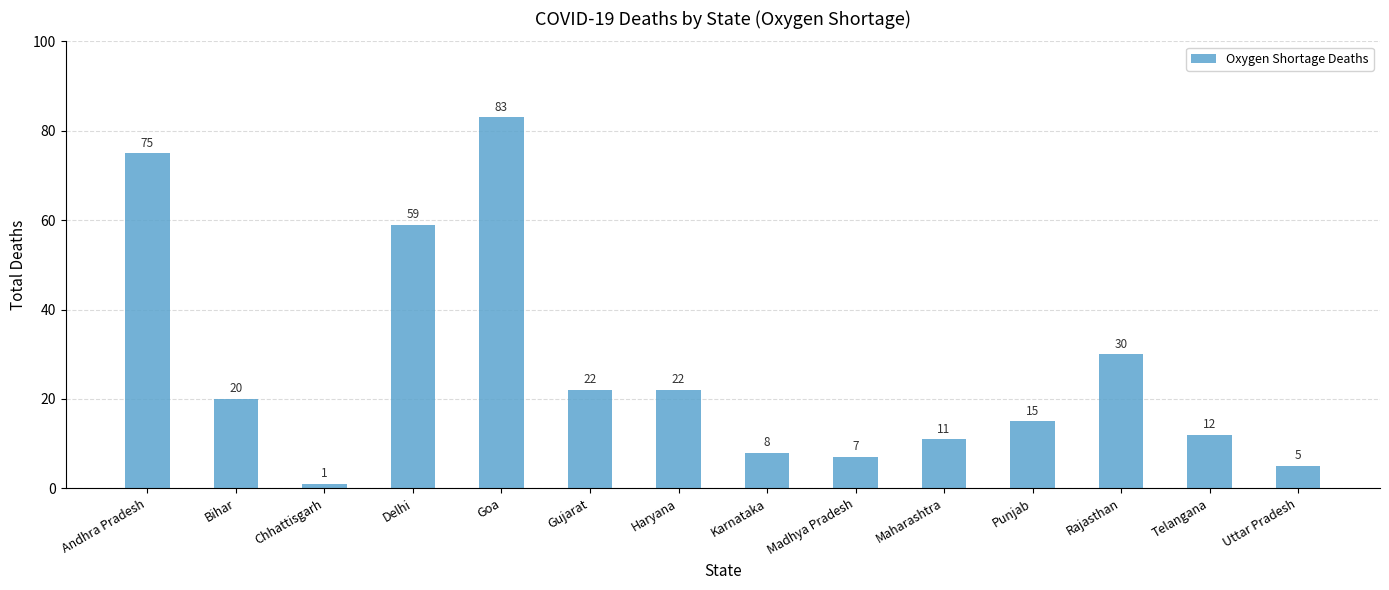

What is the difference between the maximum and minimum values?

82